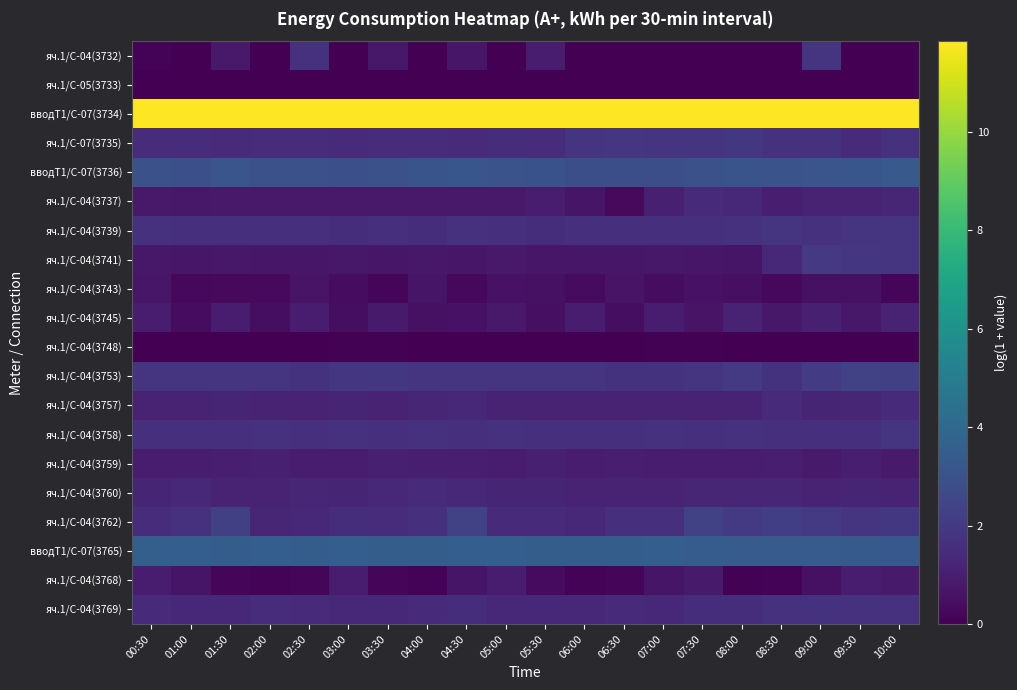

What is the difference between the highest and lowest values at 05:00?

11.8